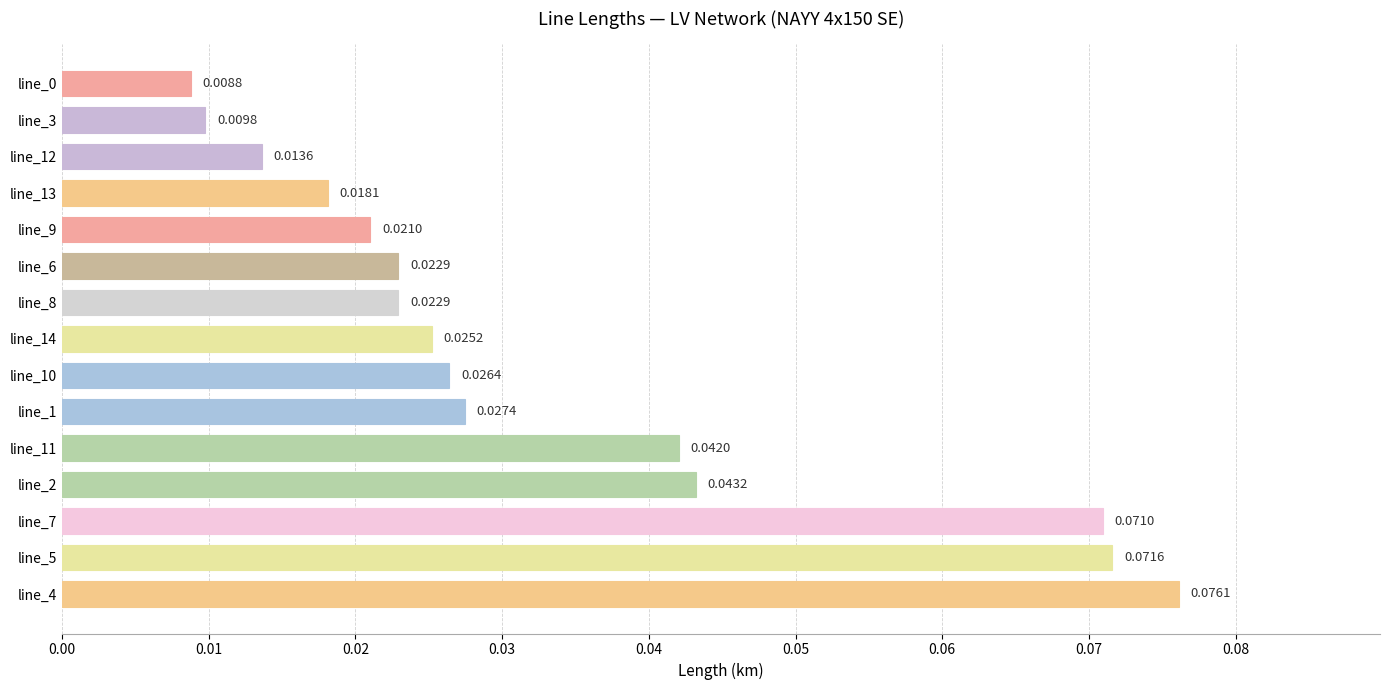

Between line_4 and line_2, which is larger?

line_4